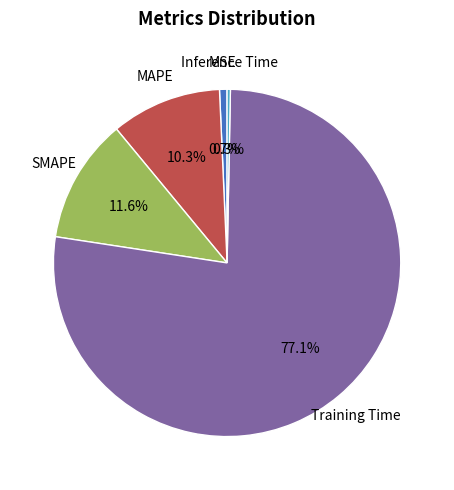

Combined, do Training Time and Inference Time account for over 50%?

Yes